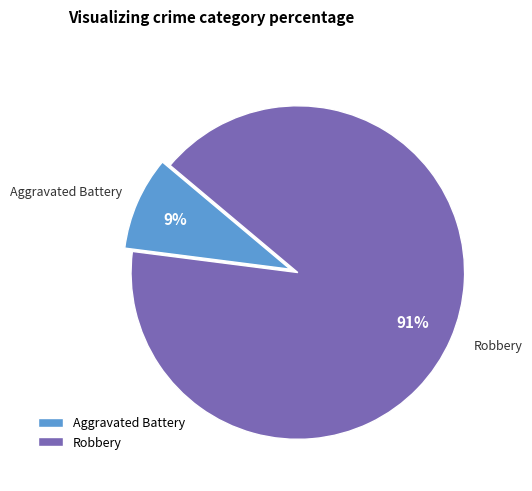

How many slices are in this pie chart?

2